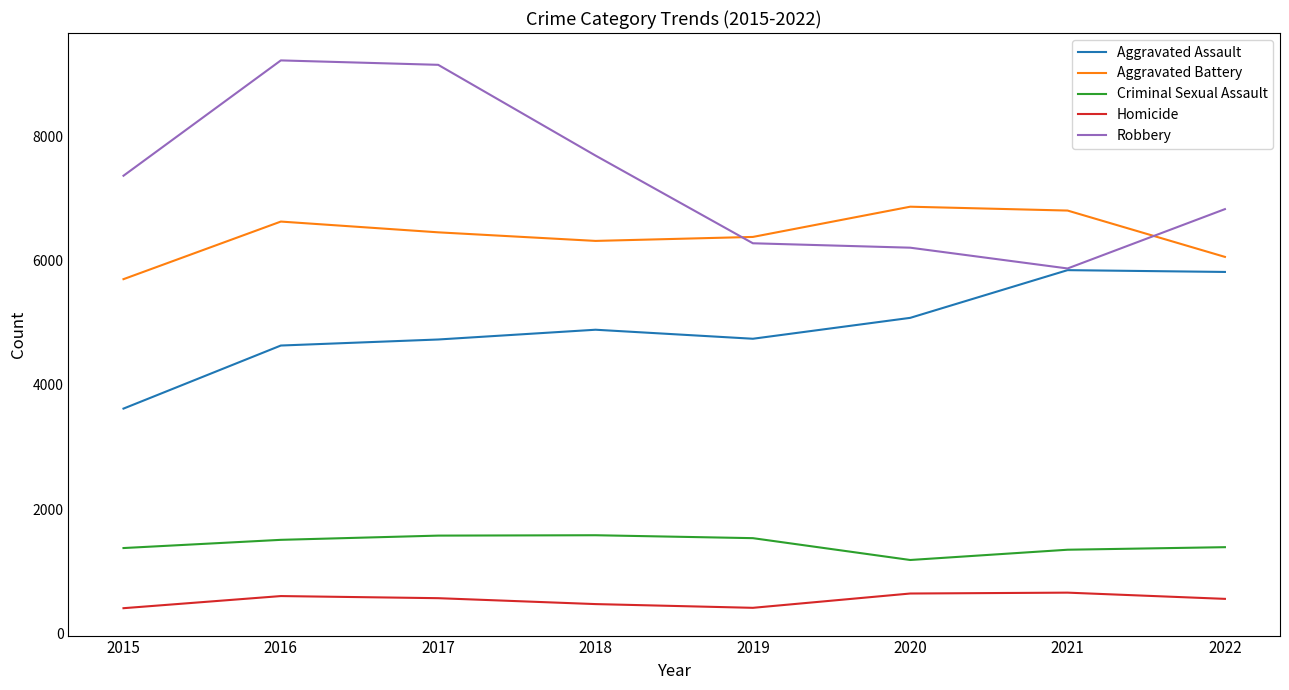

Which series ends up on top after the final intersection of Aggravated Battery and Robbery?

Robbery